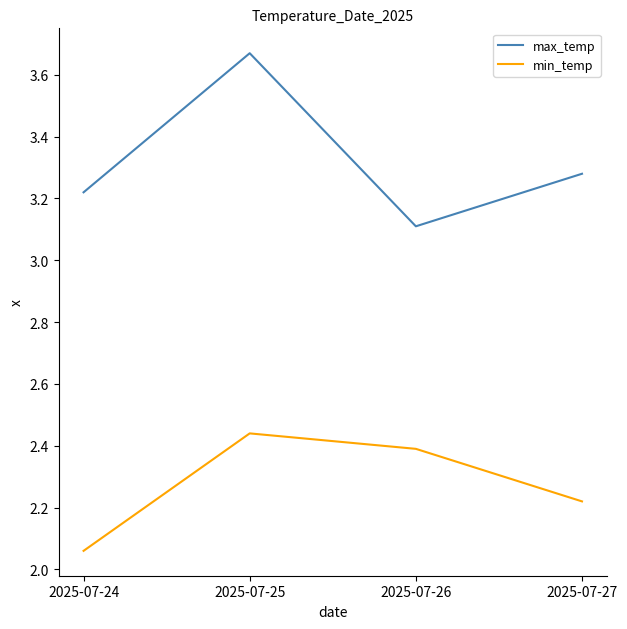

List the series in order of their overall mean, lowest first.

min_temp, max_temp